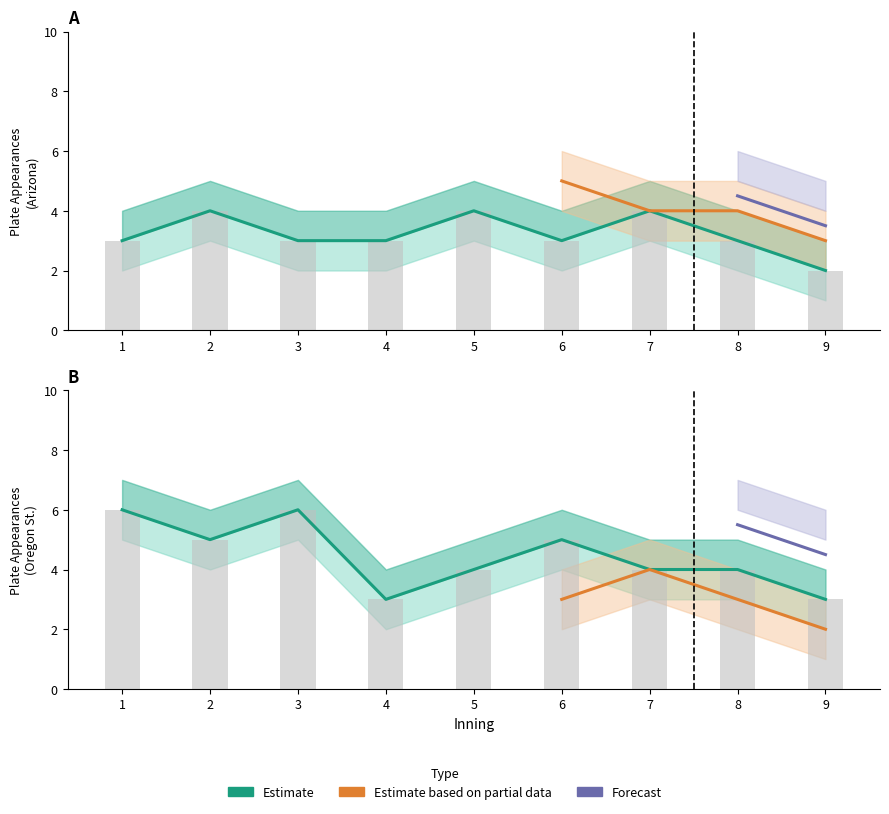

What value does the Arizona_events series have at 4?

3